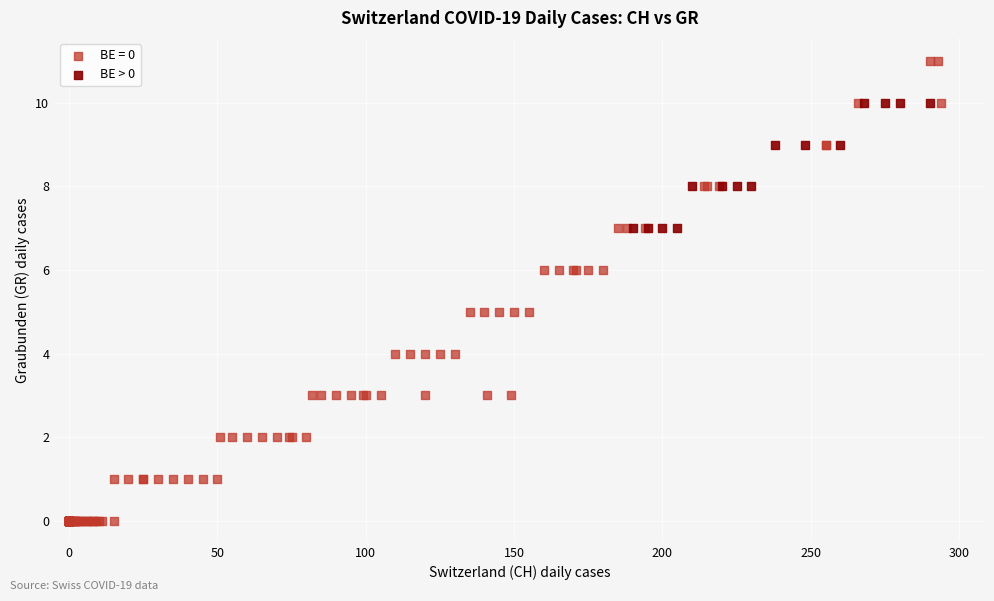

Which series has the widest spread of Y values?

BE = 0